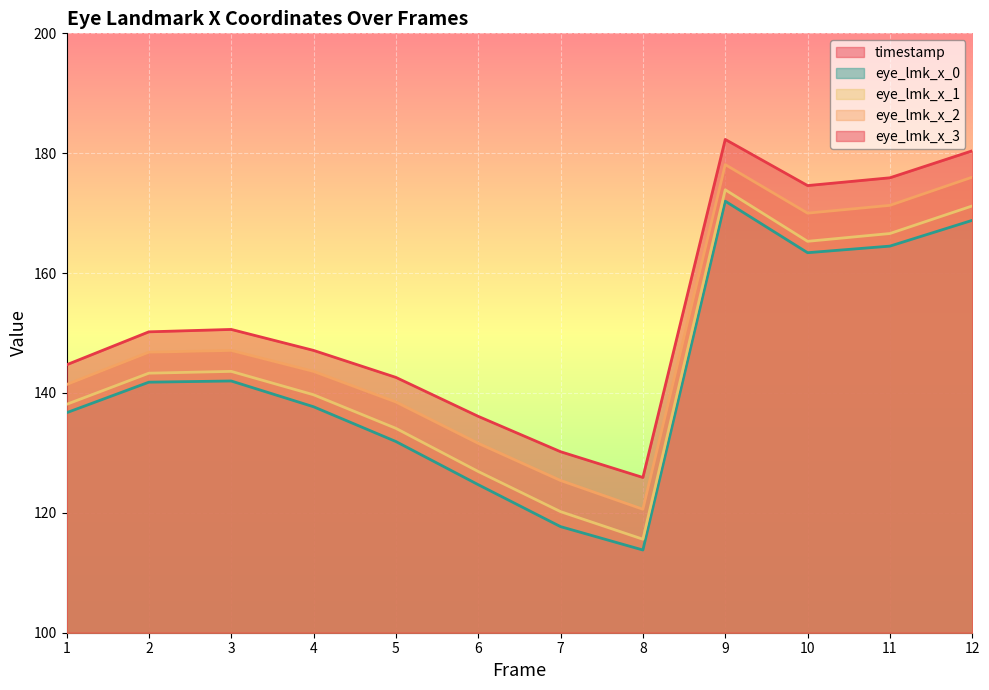

What is the value of the timestamp point at the 4th from the left?

0.4